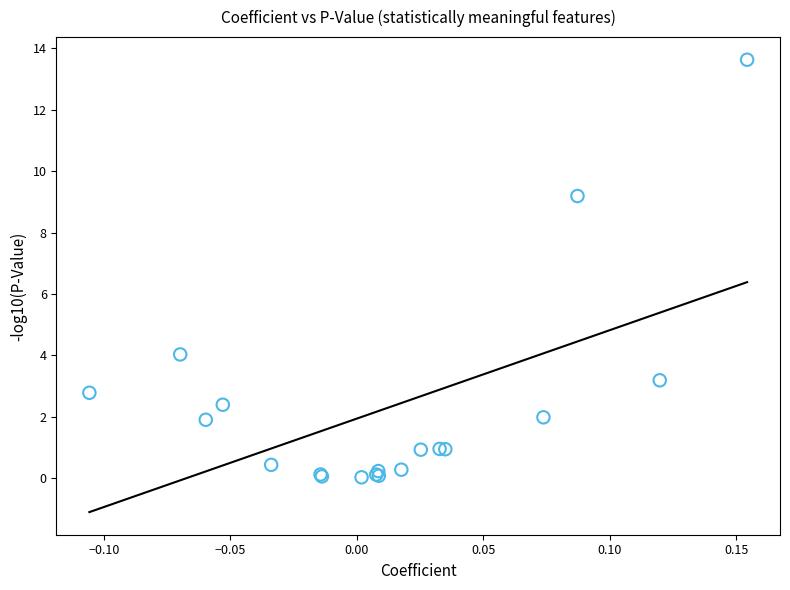

What Y value in the scatter plot is closest to 6?

4.0